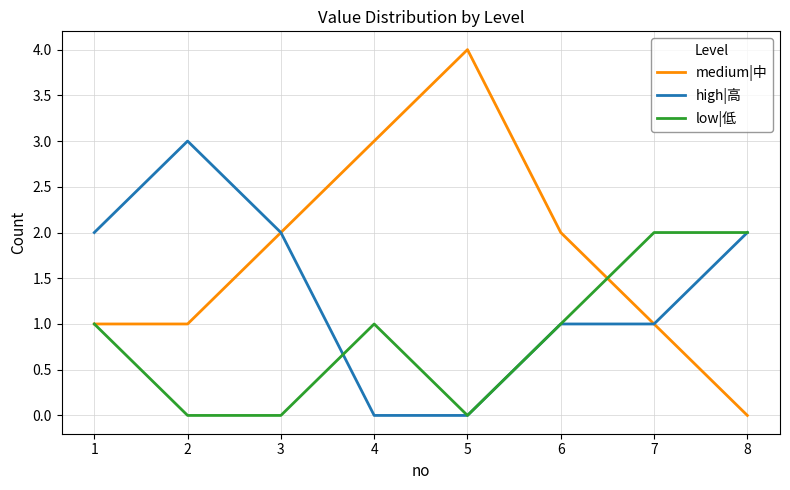

Rank the series by their maximum value, from lowest to highest.

low|低, high|高, medium|中